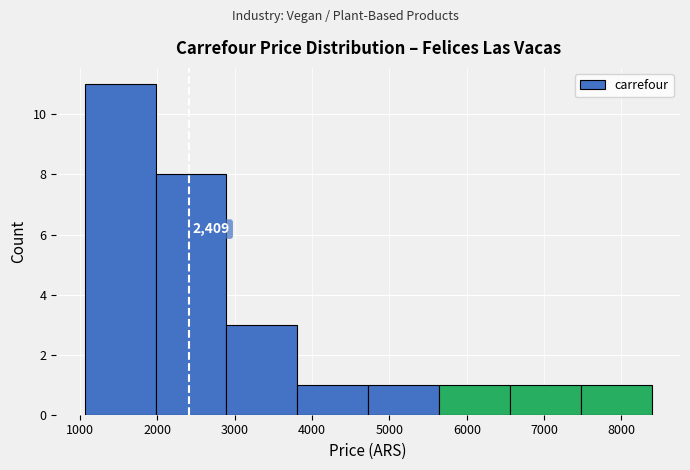

Over which range of the x-axis is the bar tallest?

1100 to 2000